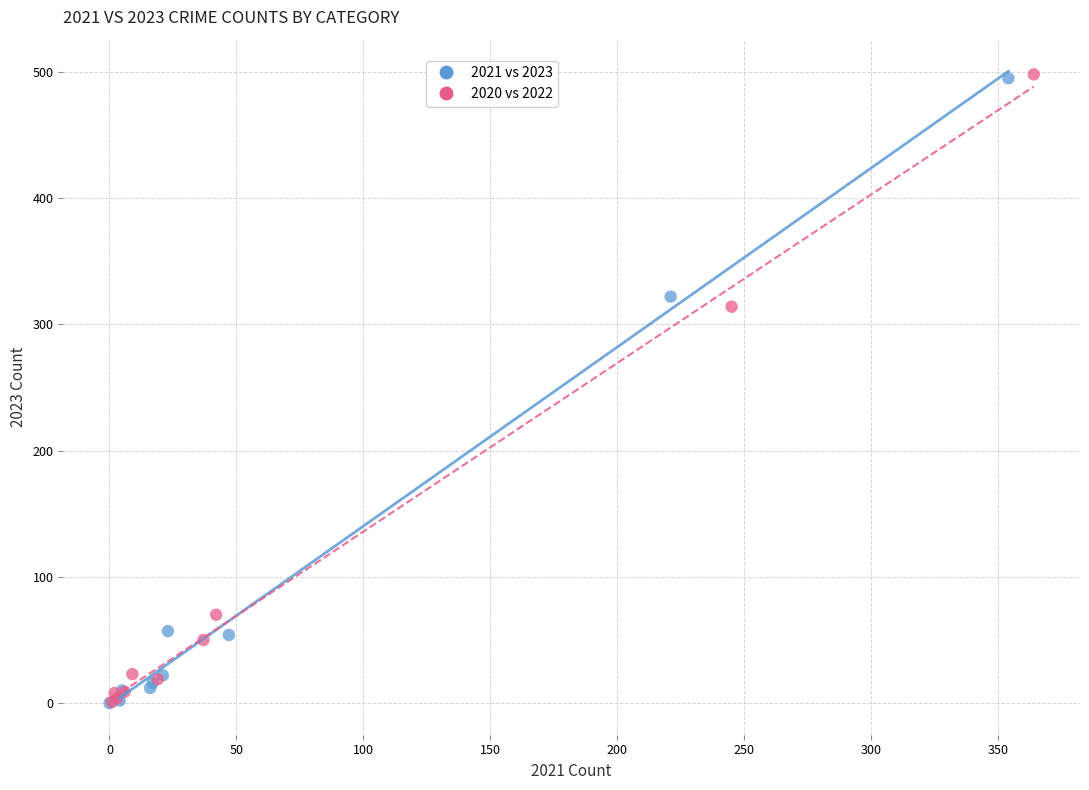

What are all the series names shown in the legend?

2021 vs 2023, 2020 vs 2022